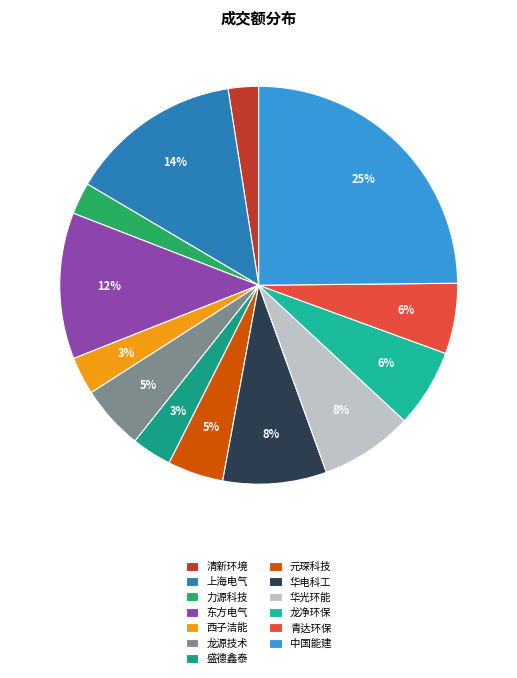

Is it true that 华电科工 is 1% of the pie?

False